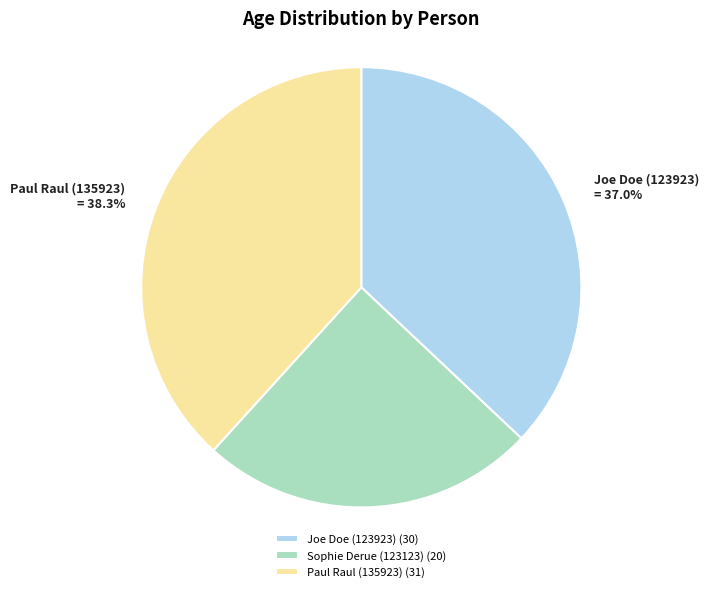

Does any single category account for the majority?

No